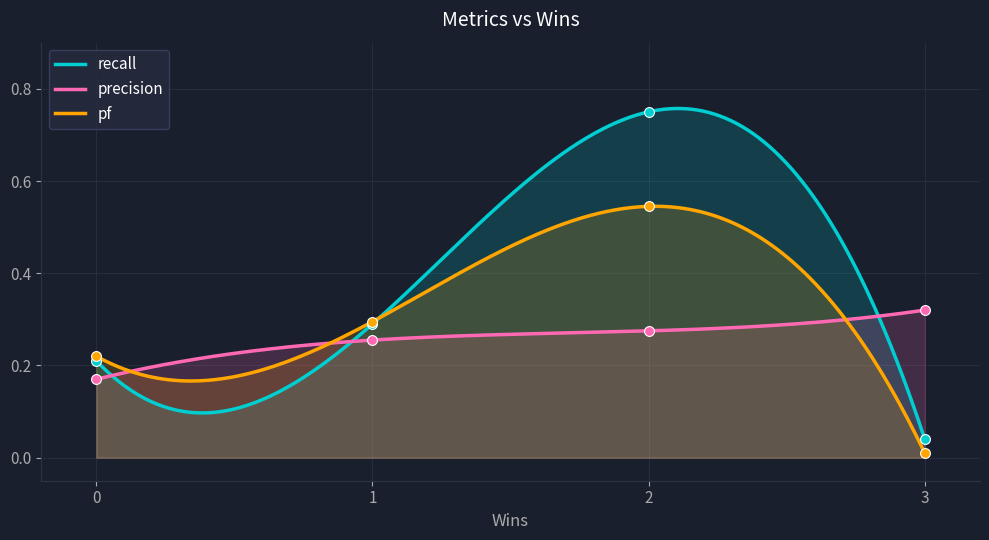

Which series contains the highest Y value?

recall